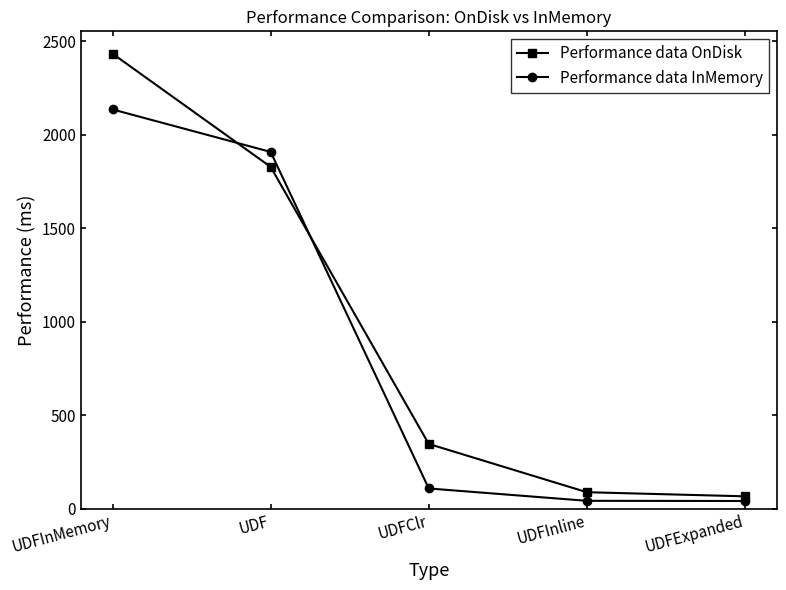

What is the label of the 5th point from the left?

UDFExpanded